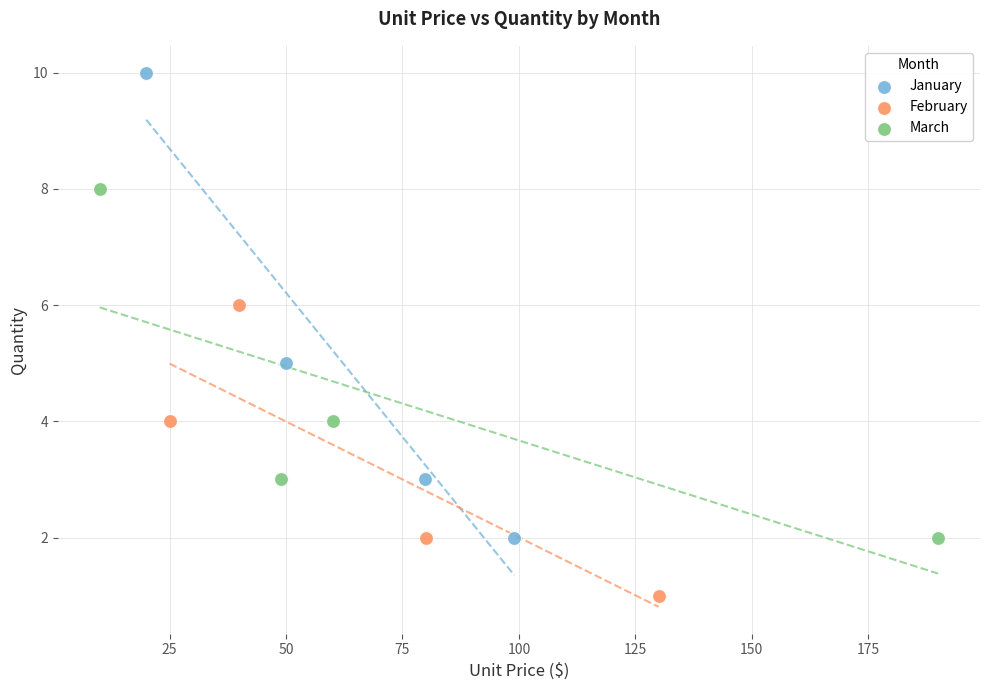

What are all the series names shown in the legend?

January, February, March